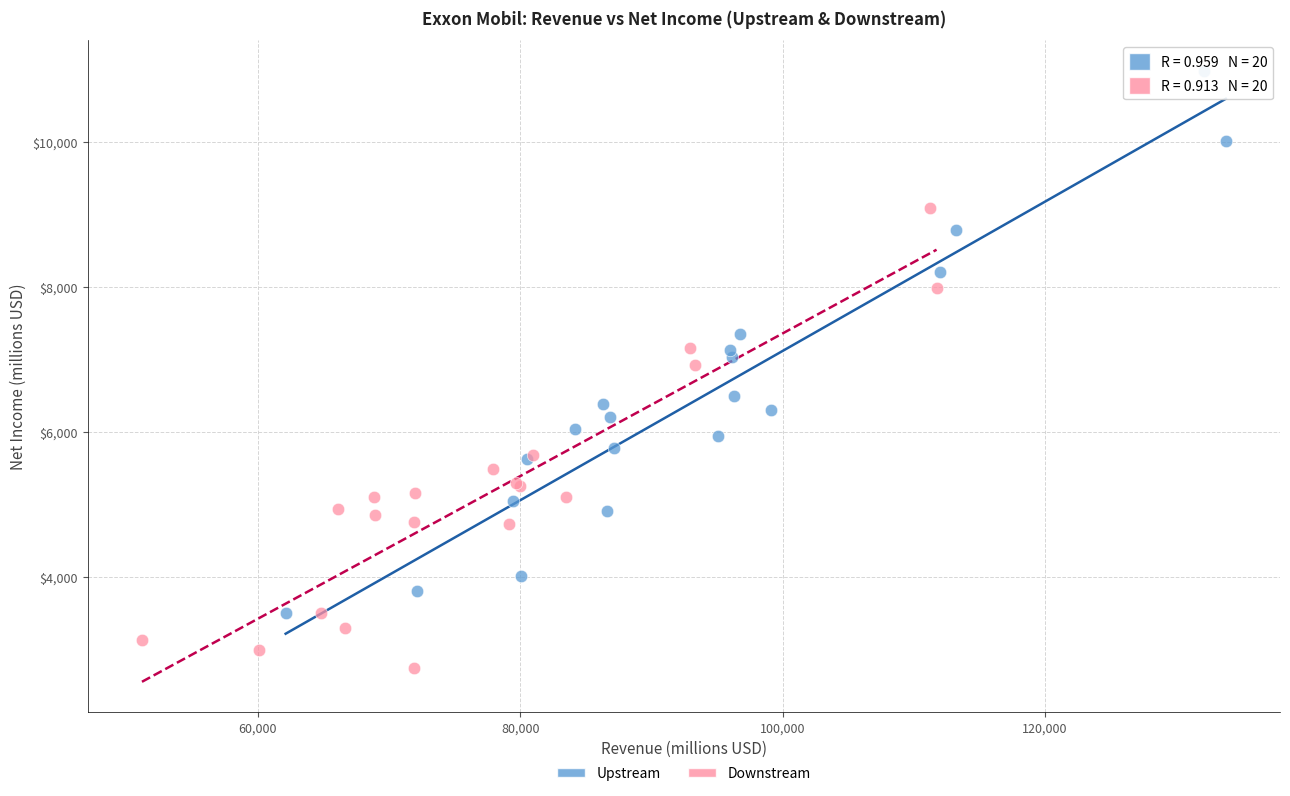

Which series contains the lowest Y value?

Downstream